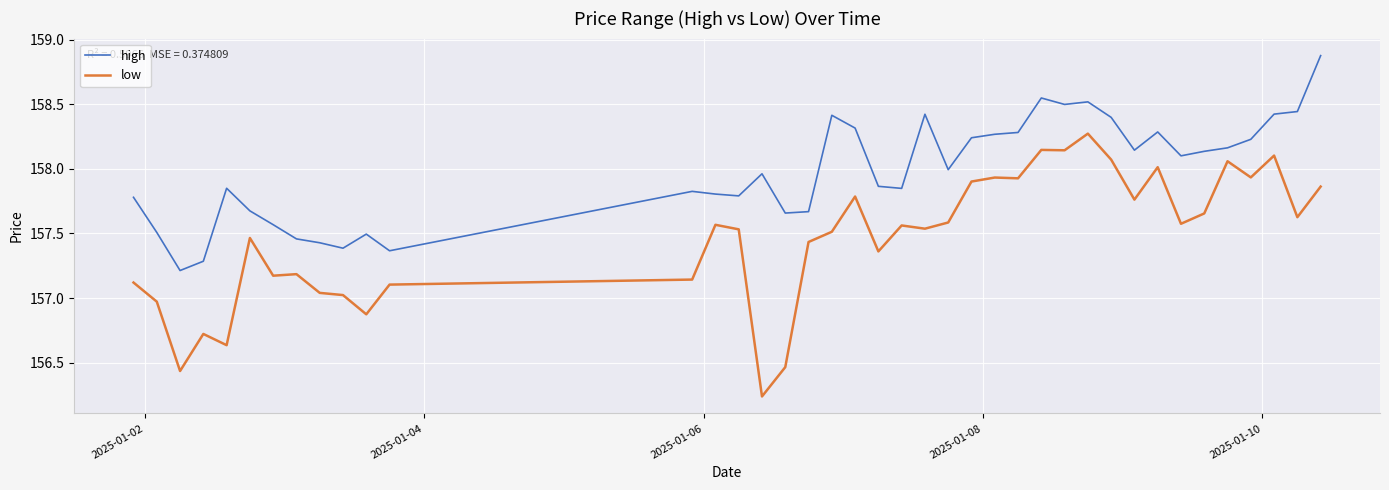

List the series in order of their overall mean, lowest first.

low, high